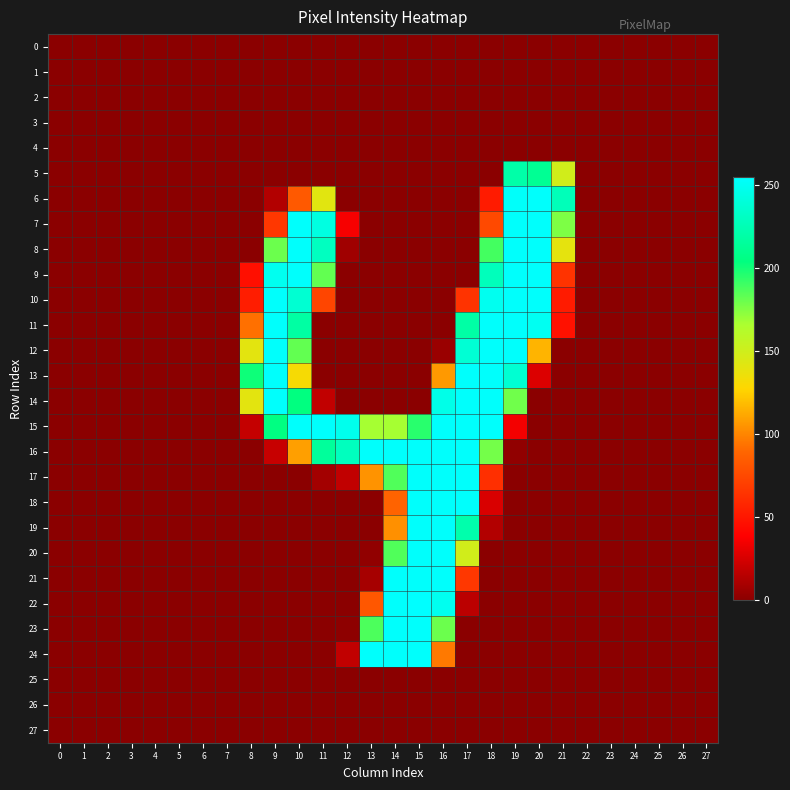

How many categories are shown in the chart?

28